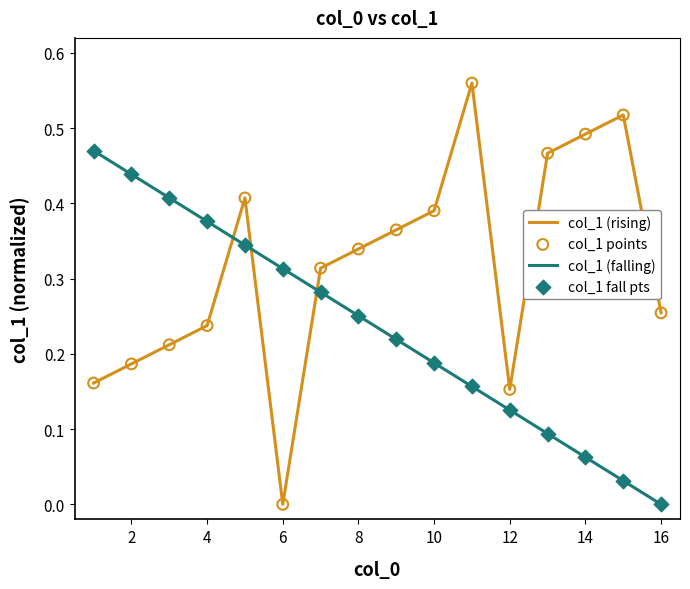

Which series has the largest total across all categories?

col_1 (rising)